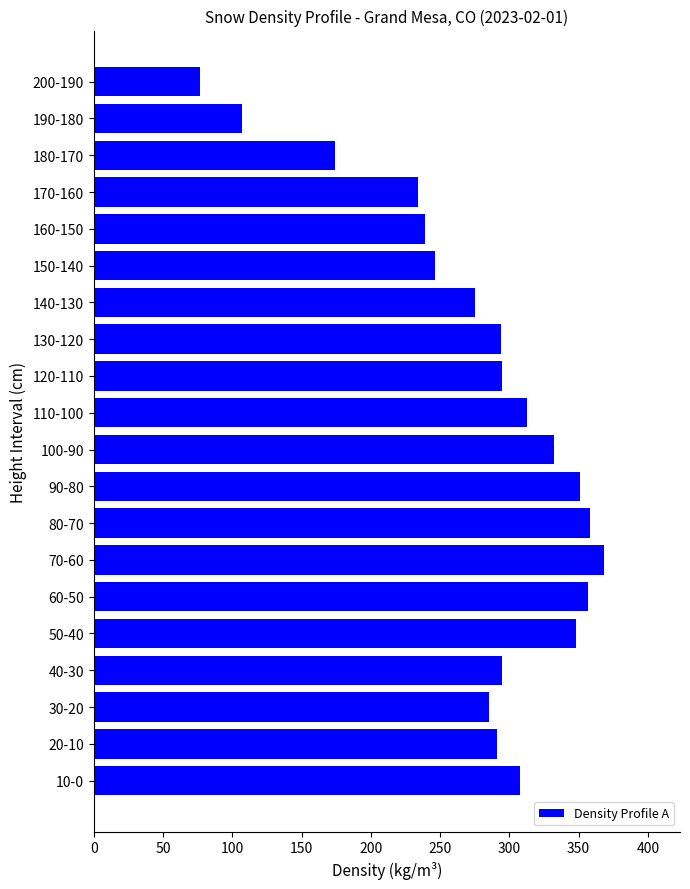

Between 20-10 and 90-80, which is larger?

90-80